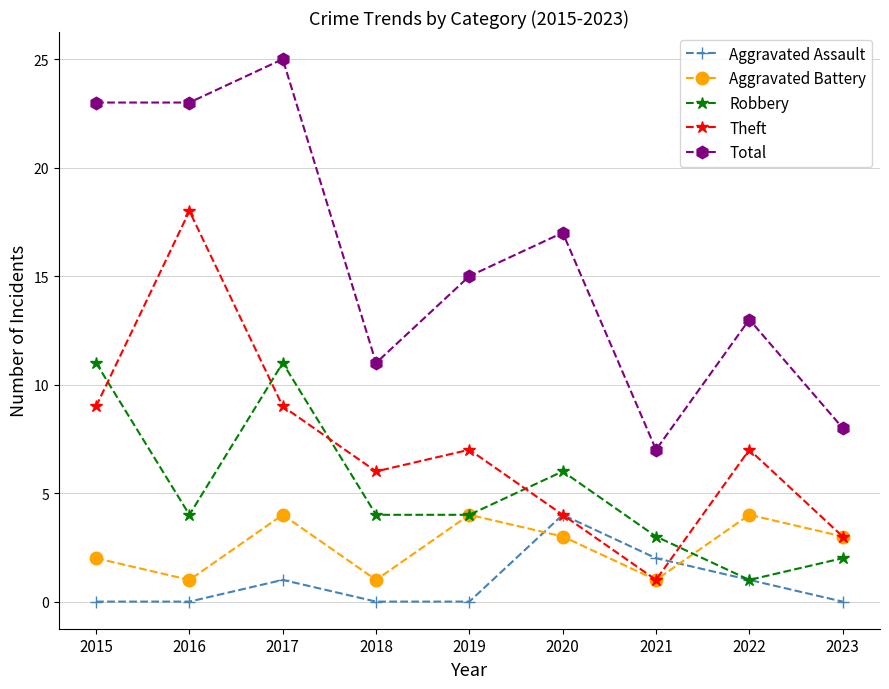

True or false: Robbery has more than 0 points higher than both neighbors.

True